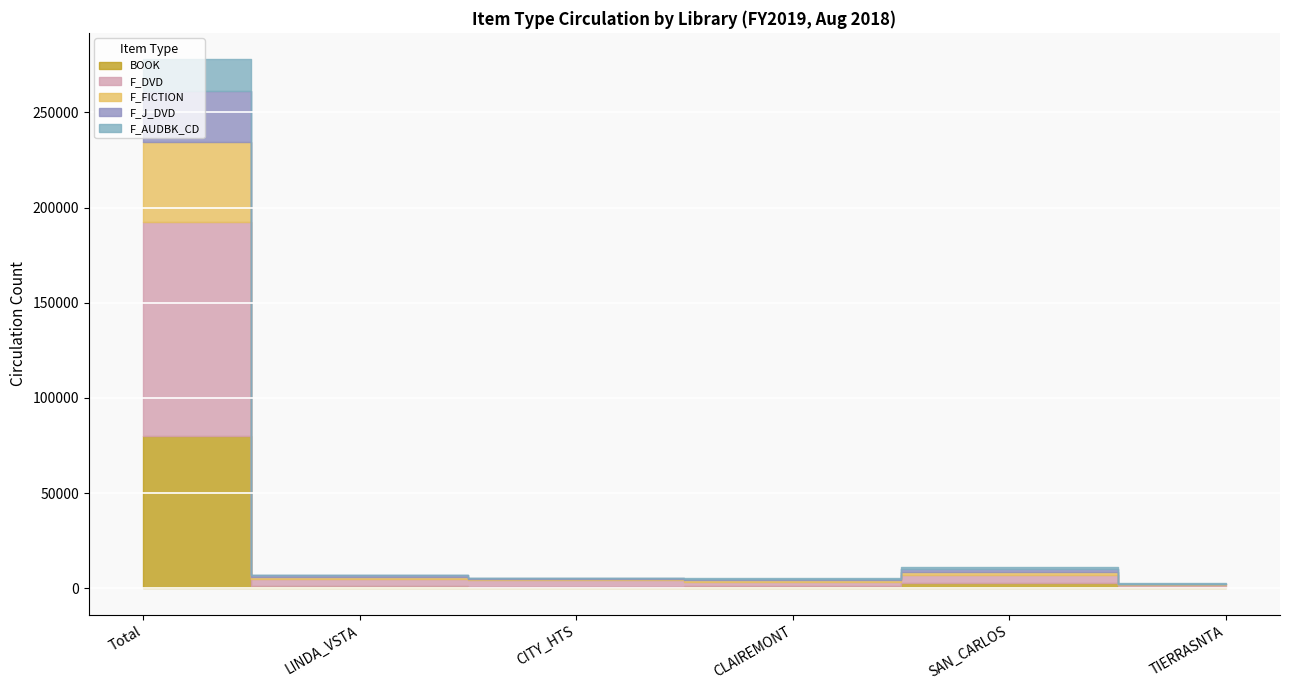

In F_DVD, how many points are lower than both neighbors (excluding endpoints)?

1